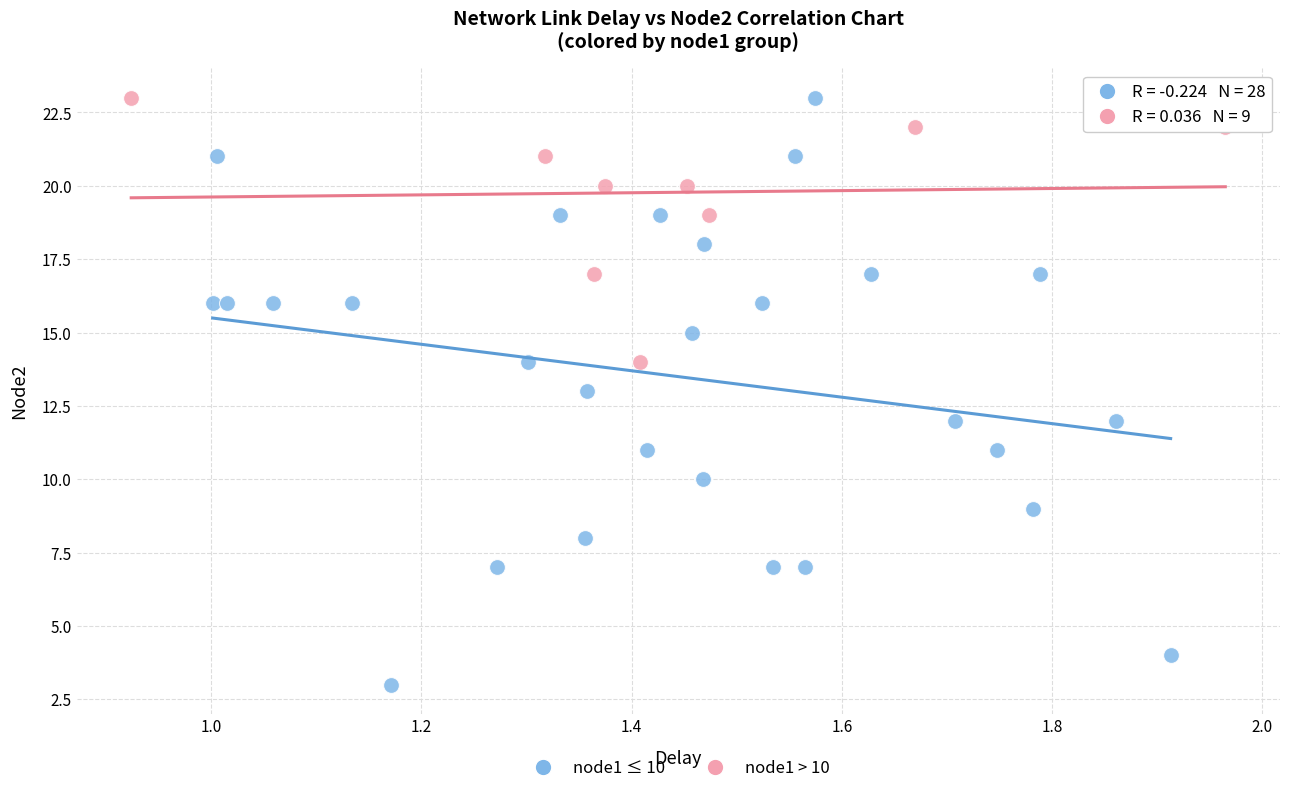

What are all the series names shown in the legend?

node1 ≤ 10, node1 > 10